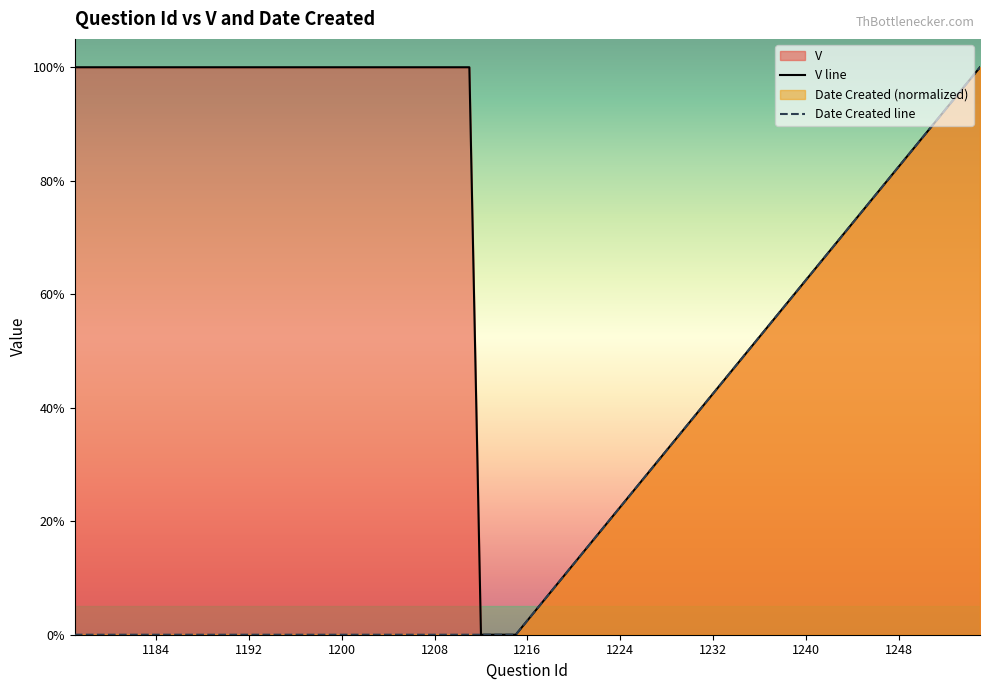

At which category is the sum across all series the highest?

1255